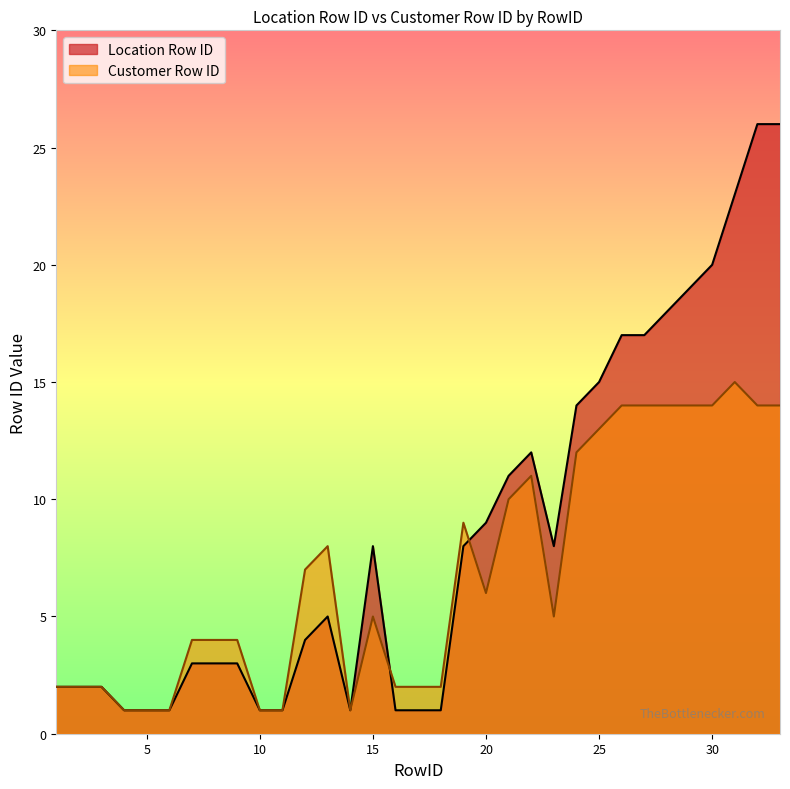

List the series in order of their peak value, highest first.

Location Row ID, Customer Row ID